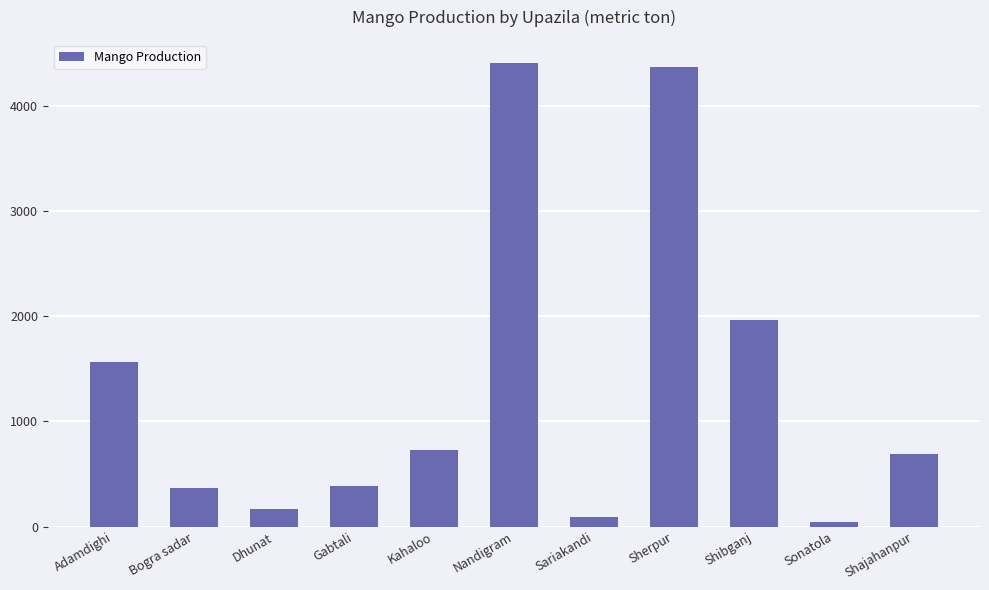

What is the label of the 8th bar from the left?

Sherpur